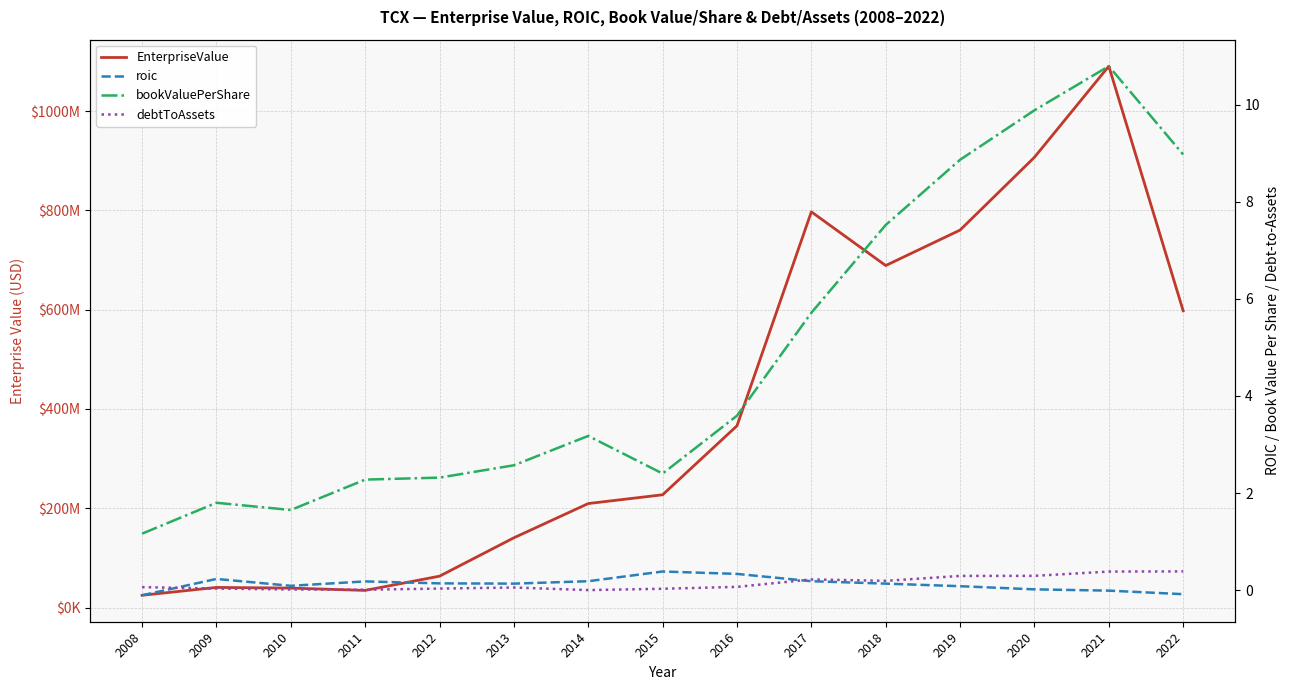

What is the value of the EnterpriseValue point at the 9th from the left?

366144907.0